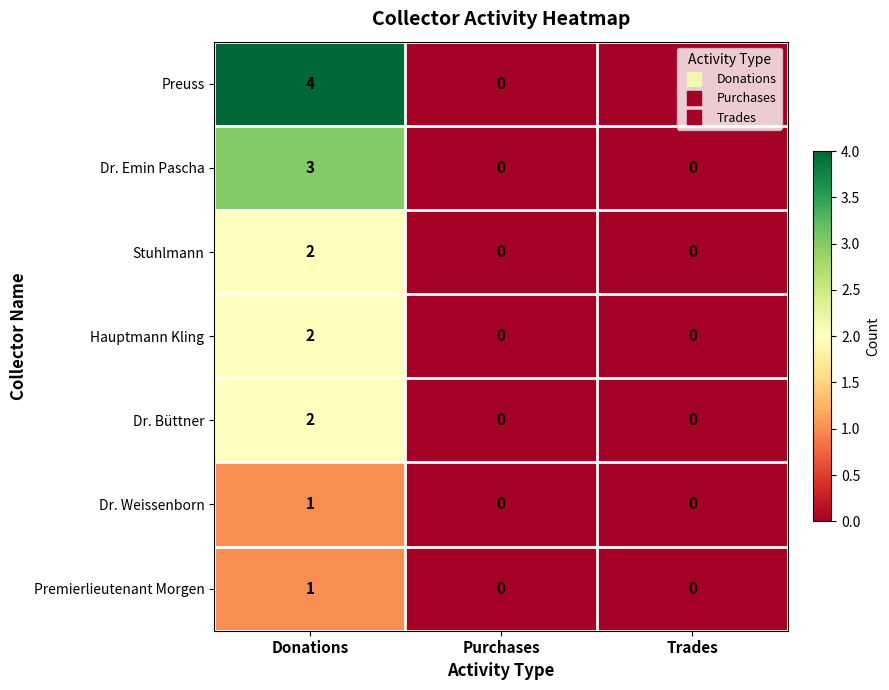

Count the Premierlieutenant Morgen values in the range 0 to 1.

3